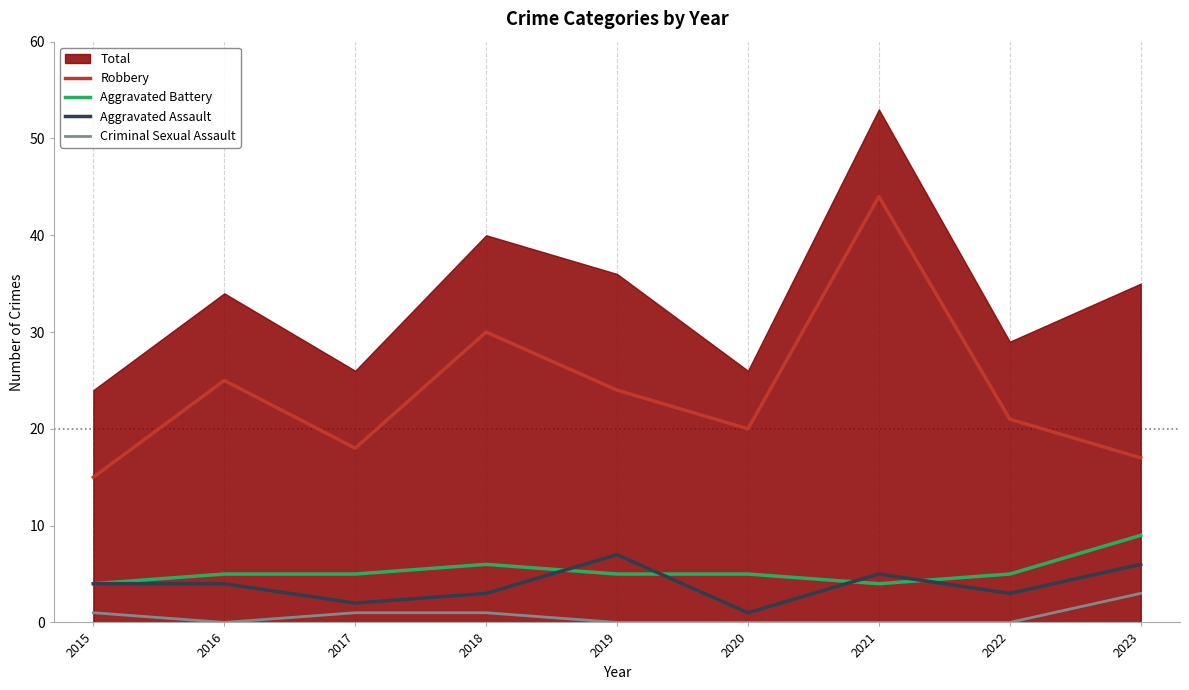

What is the value of the Aggravated Assault point at the 9th from the left?

6